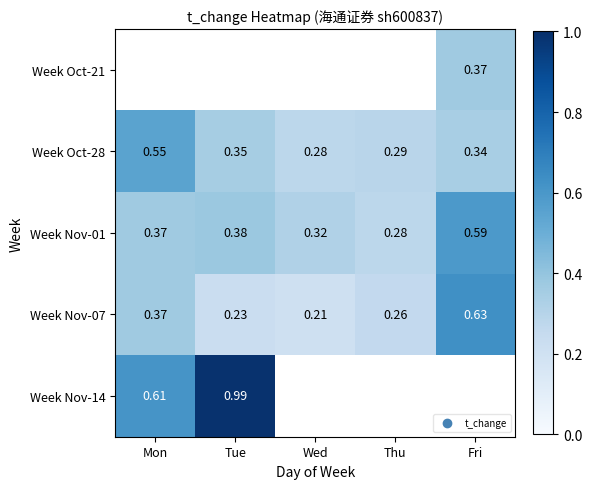

Where is Week Nov-07 nearest to the value 0?

Wed